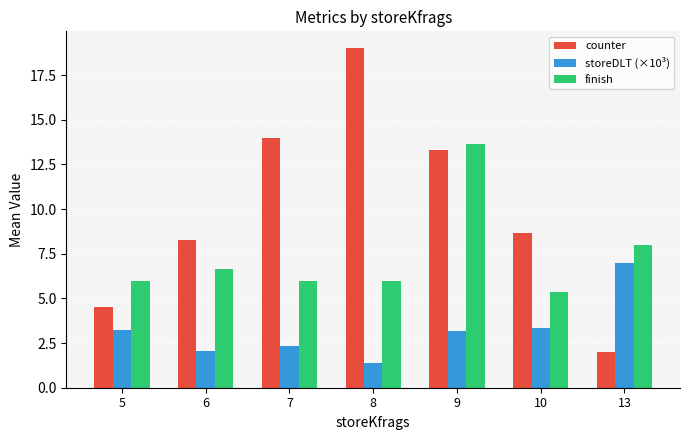

What is the difference between the maximum and minimum values in the storeDLT (×10³) series?

5.6